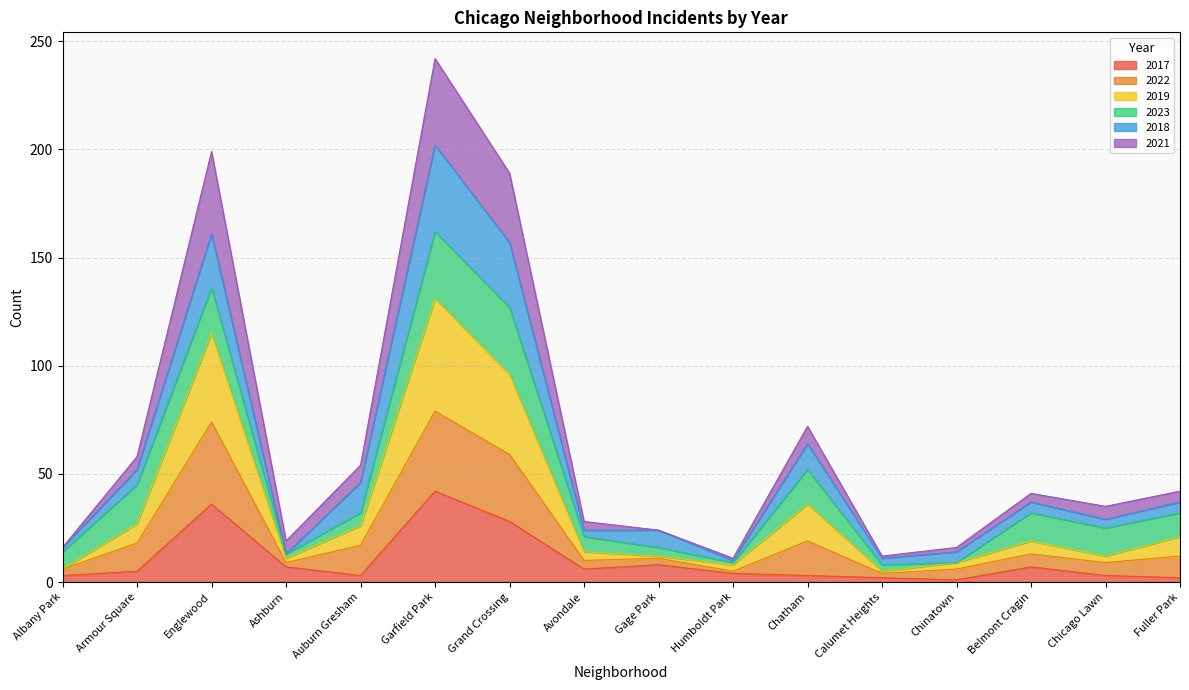

At which category is the sum across all series the highest?

Garfield Park